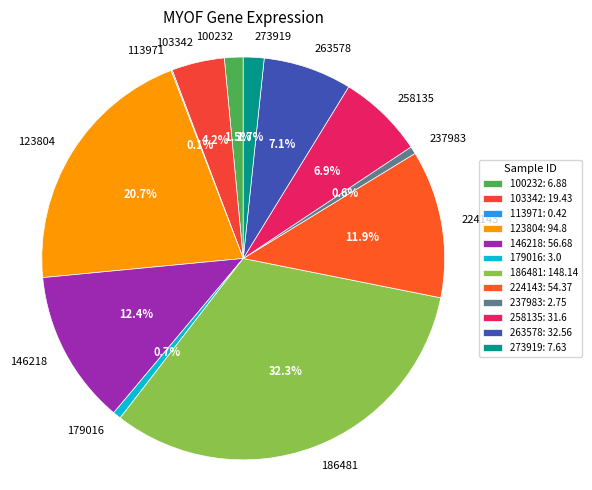

Which category has the biggest portion of the pie?

186481